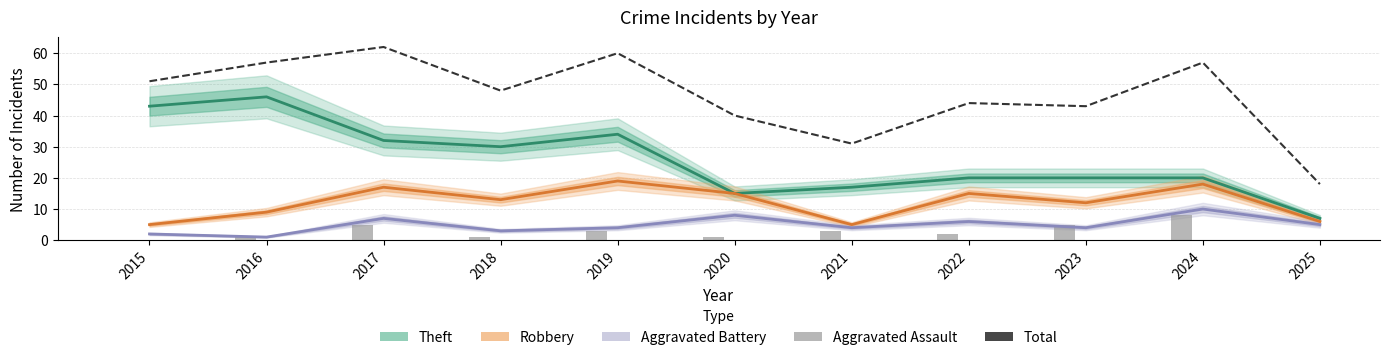

Rank the series by their maximum value, from highest to lowest.

Total, Theft, Robbery, Aggravated Battery, Aggravated Assault